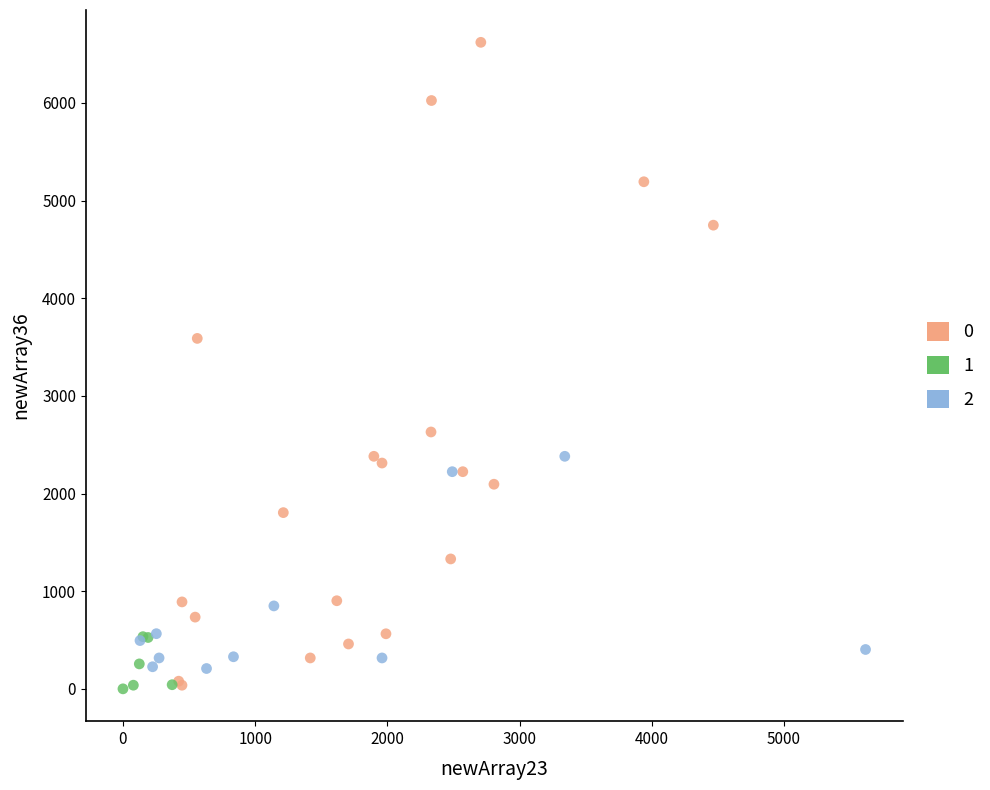

Which series has the widest spread of Y values?

0